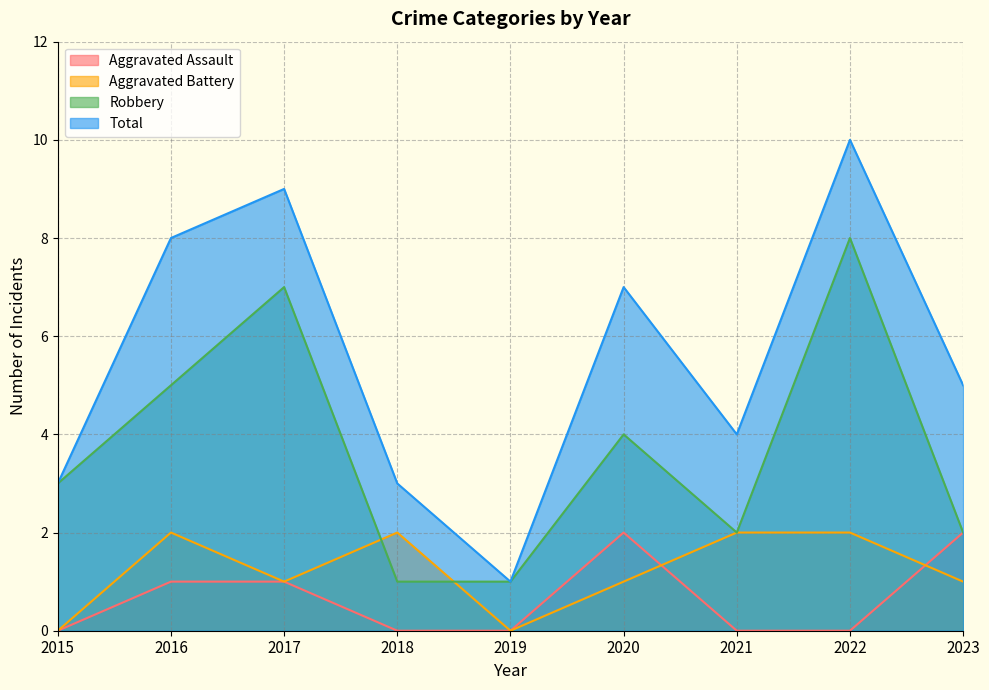

True or false: Total and Aggravated Assault intersect in this chart.

False